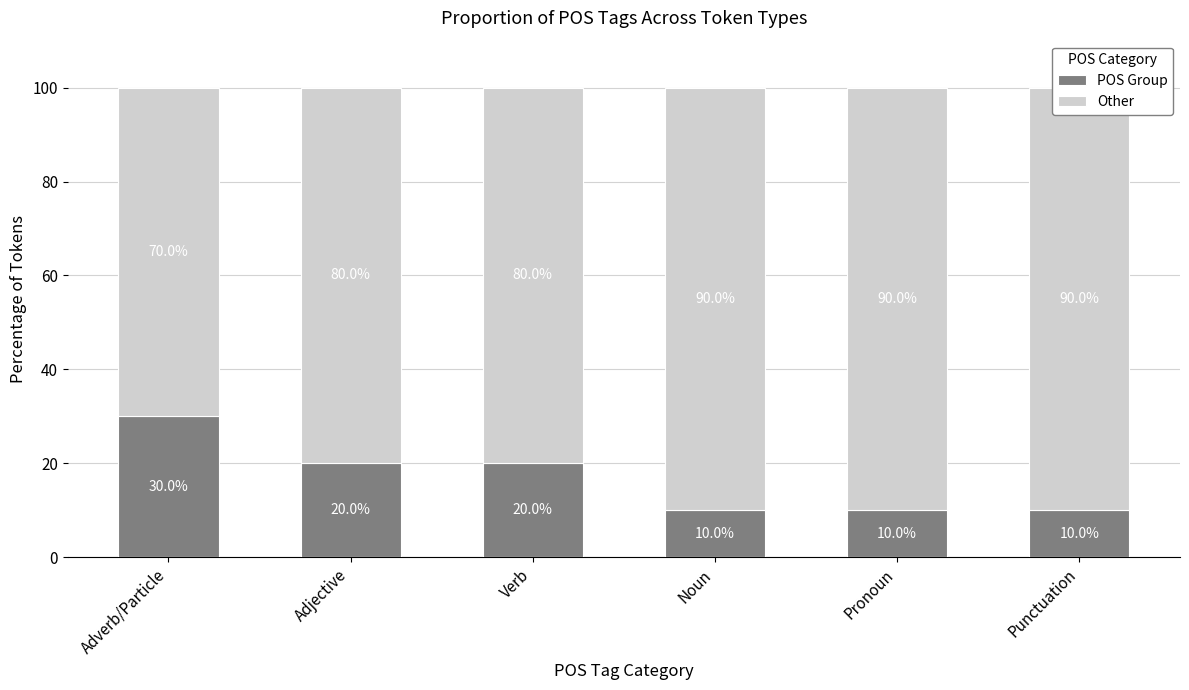

Which series has the widest spread of values?

POS Group